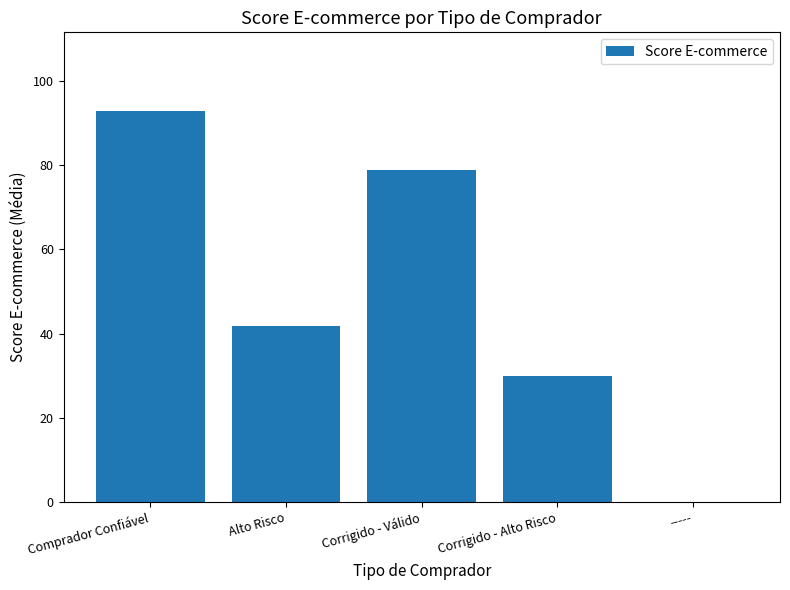

What is the greatest value displayed?

92.9